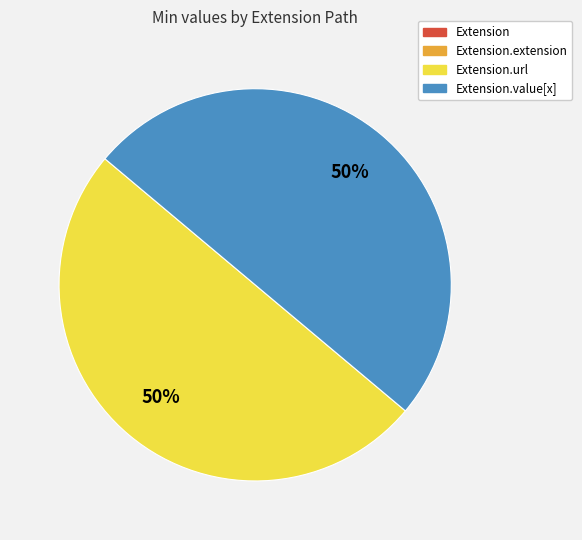

To the nearest percent, what is the average slice percentage?

25%